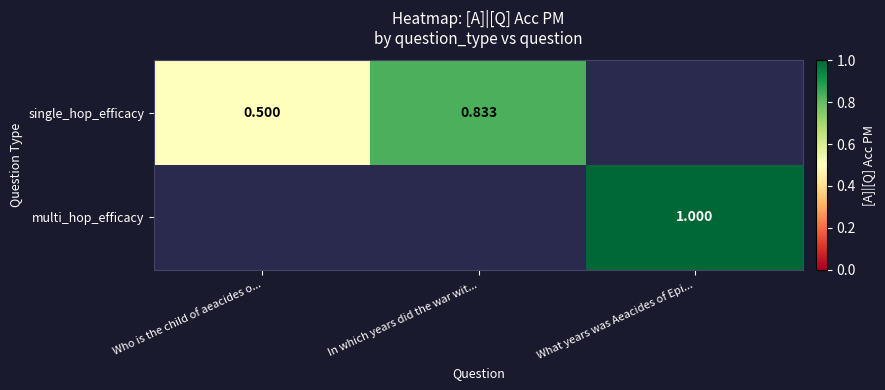

Is the value of single_hop_efficacy at In which years did the war wit... greater than the value of multi_hop_efficacy at What years was Aeacides of Epi...?

No